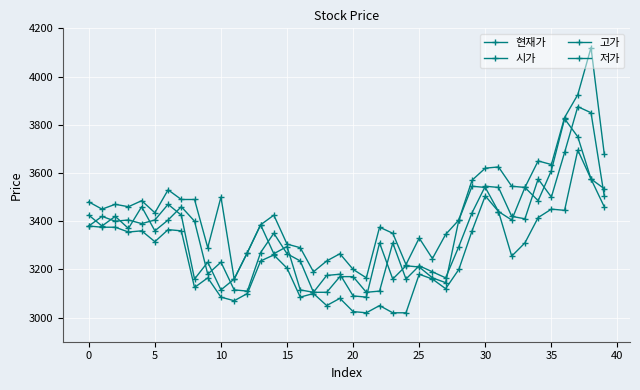

Is this an area chart (filled region under the line)?

No